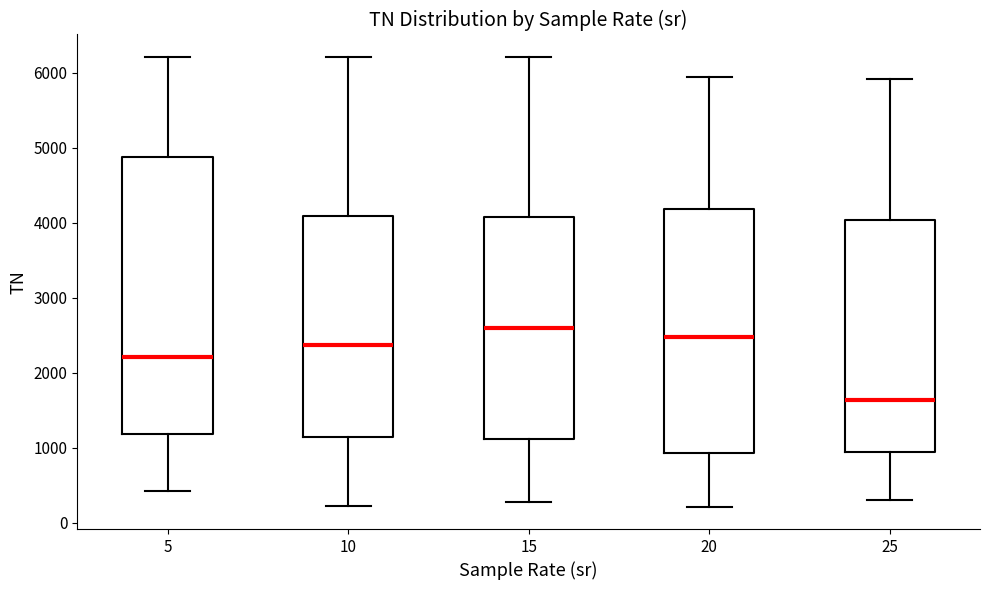

Which box's median line is the lowest?

25